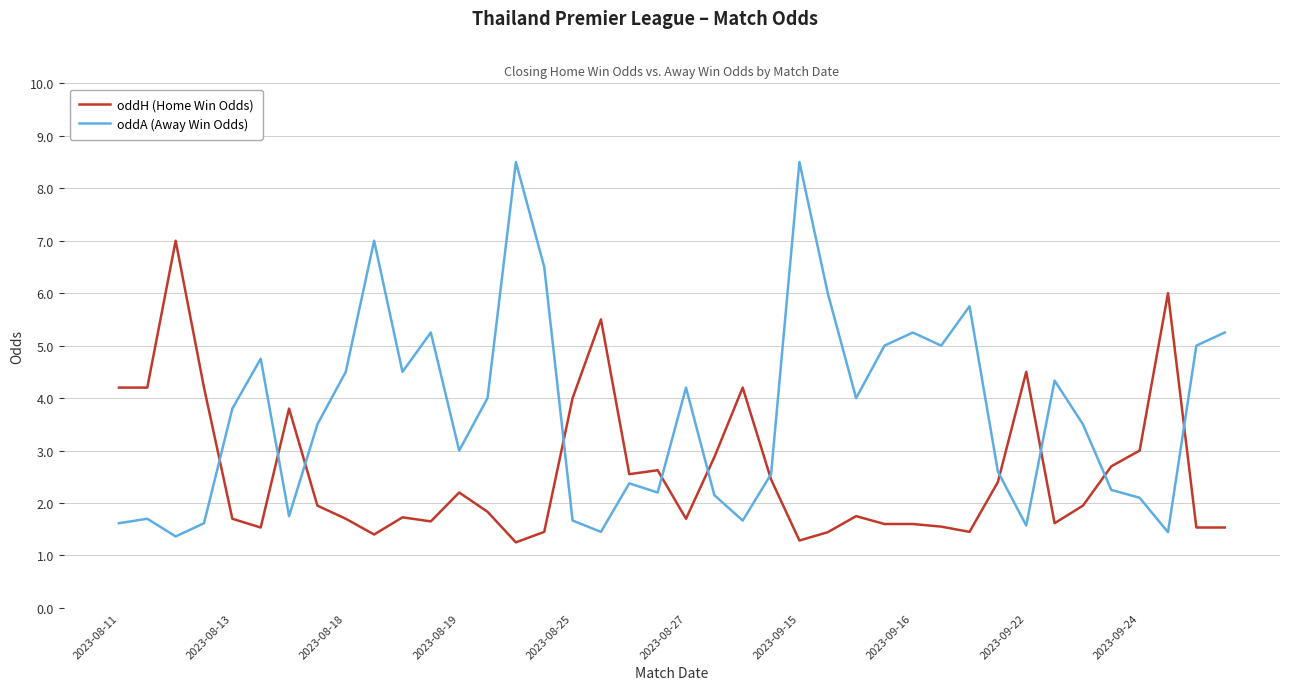

List the series in order of their peak value, highest first.

oddA (Away Win Odds), oddH (Home Win Odds)